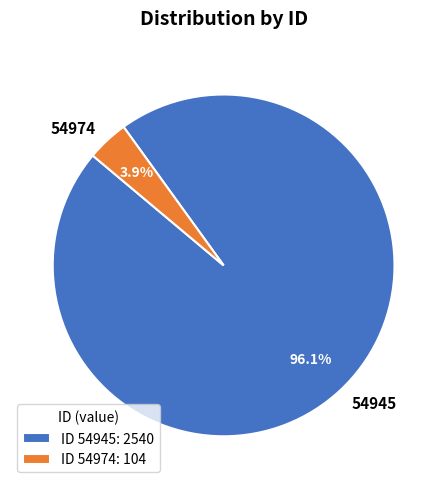

Does any single category account for the majority?

Yes